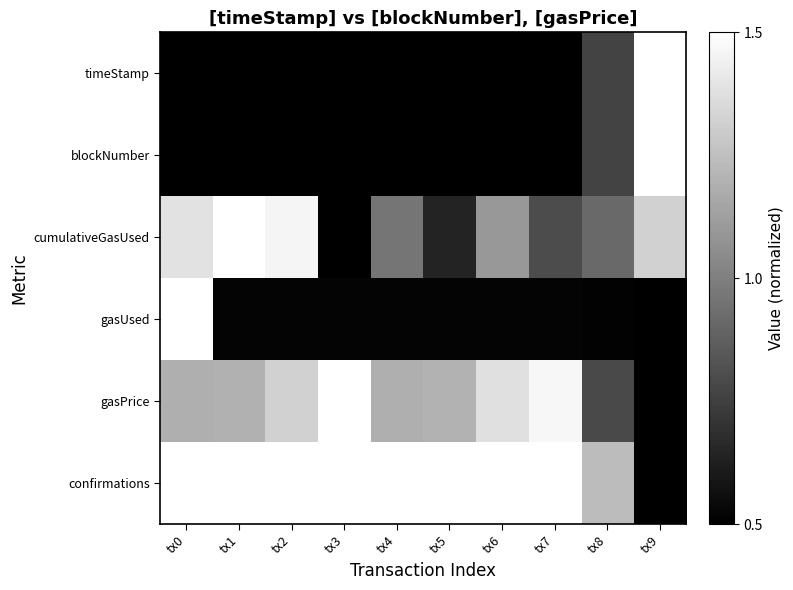

What is the total value across all series at tx0?

3.6